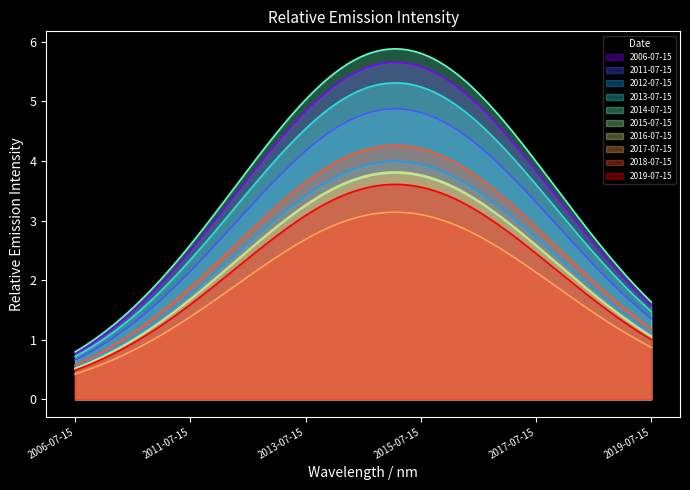

What is the change in value from 2011-07-15 to 2018-07-15?

-0.6